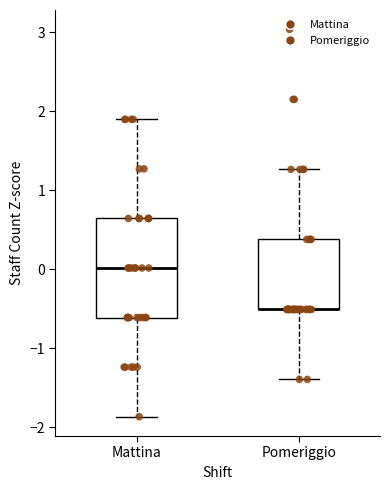

Reading left to right, read every box against the y-axis: the position of its median line, the range the box covers, and the ends of its whiskers. The values are not printed on the chart, so give them approximately, as read against the axis.

Mattina: median 0.0, box -0.6 to 0.6, whiskers -1.9 to 1.9
Pomeriggio: median -0.5 (drawn on the box's lower edge), box -0.5 to 0.4, whiskers -1.4 to 1.3